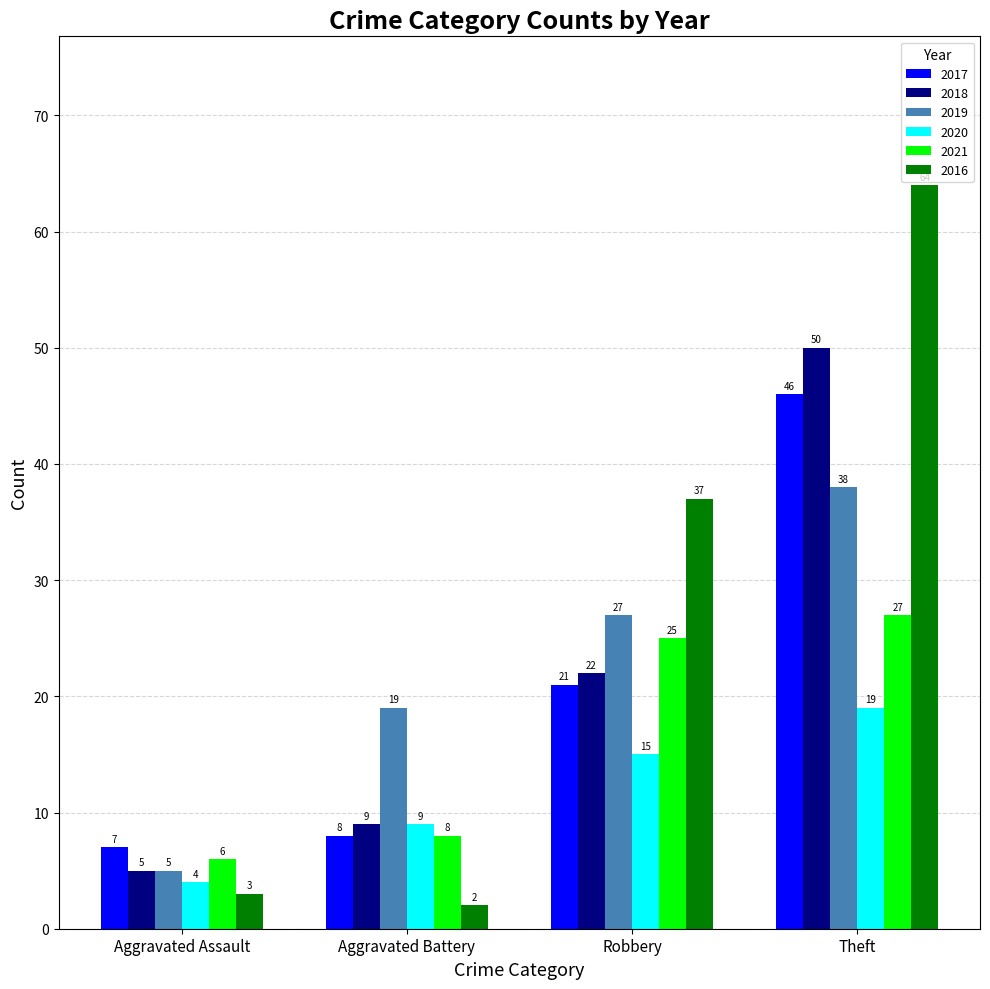

True or false: 2018 has a value of 9 at Aggravated Battery.

True